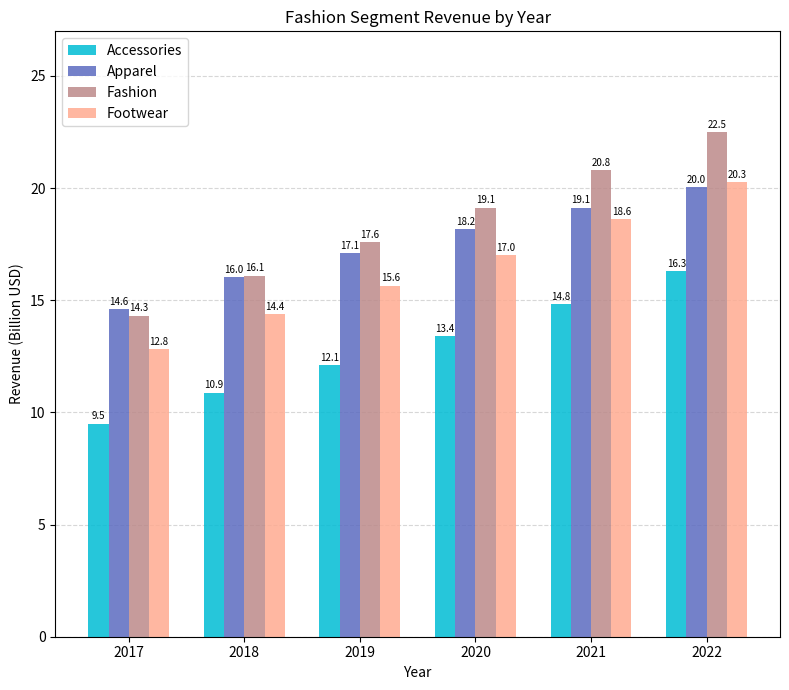

At which category is the sum across all series the highest?

2022